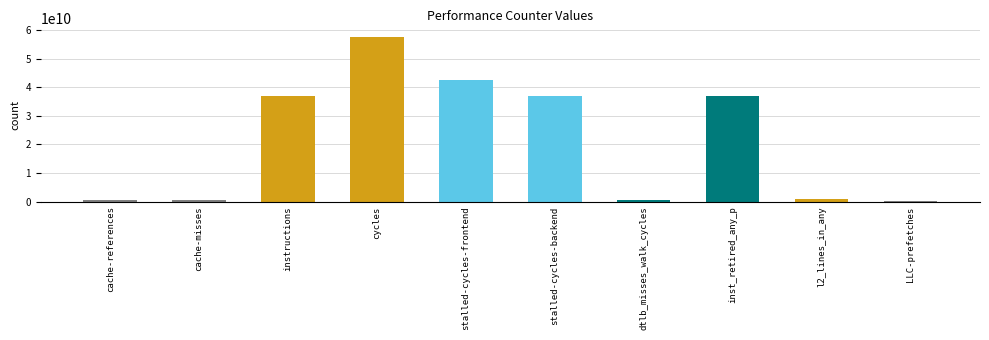

What is the difference between the values at l2_lines_in_any and inst_retired_any_p?

36136244057